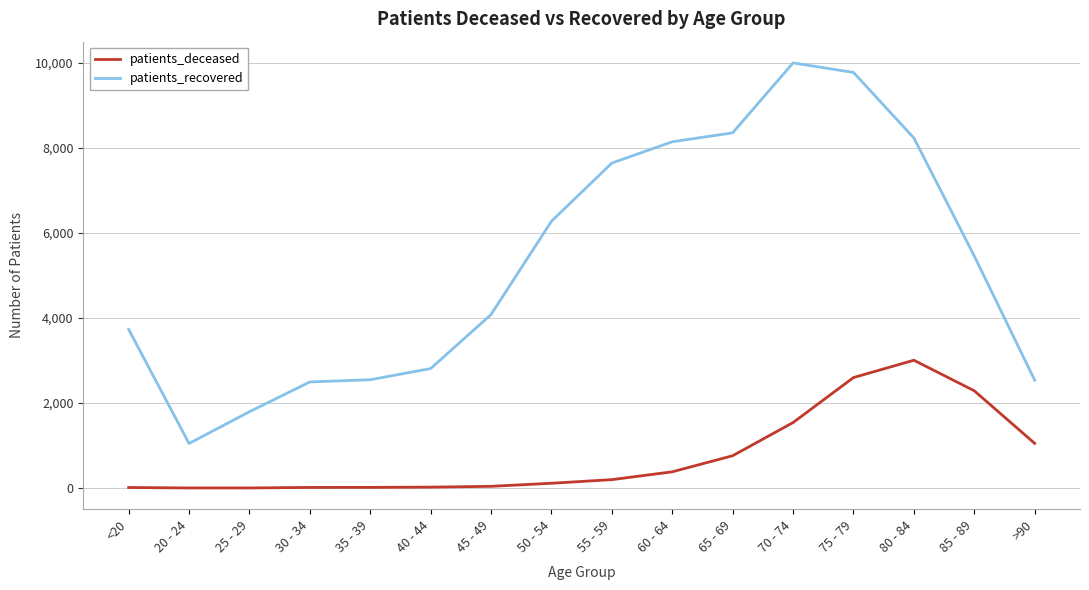

Which series has the largest range (max minus min)?

patients_recovered